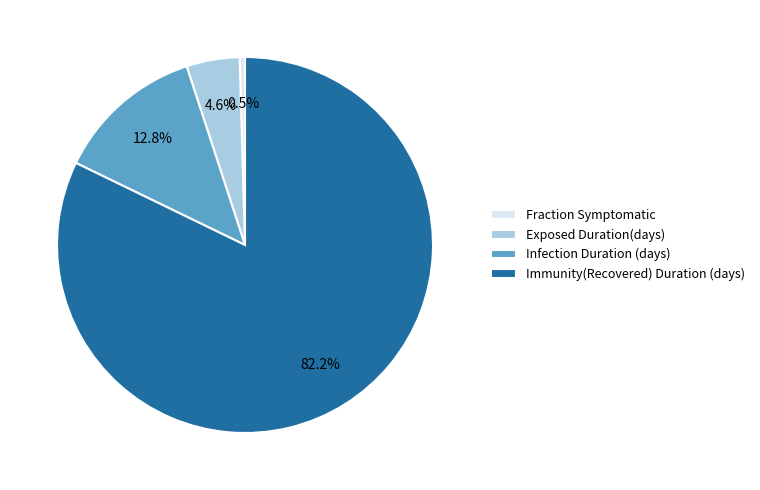

True or false: Fraction Symptomatic accounts for 6% of the total.

False